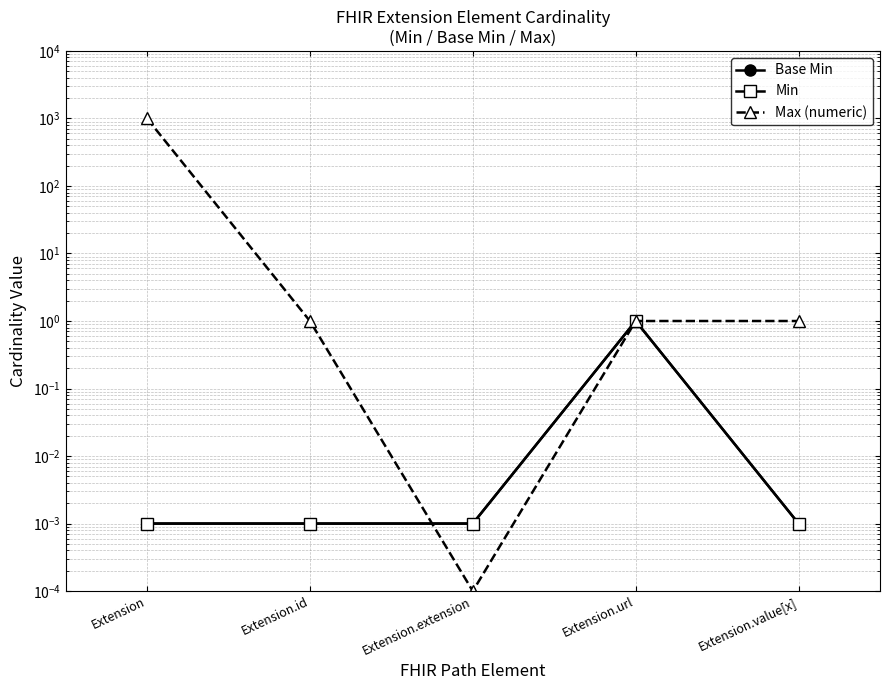

Where is Min nearest to the value 0?

Extension